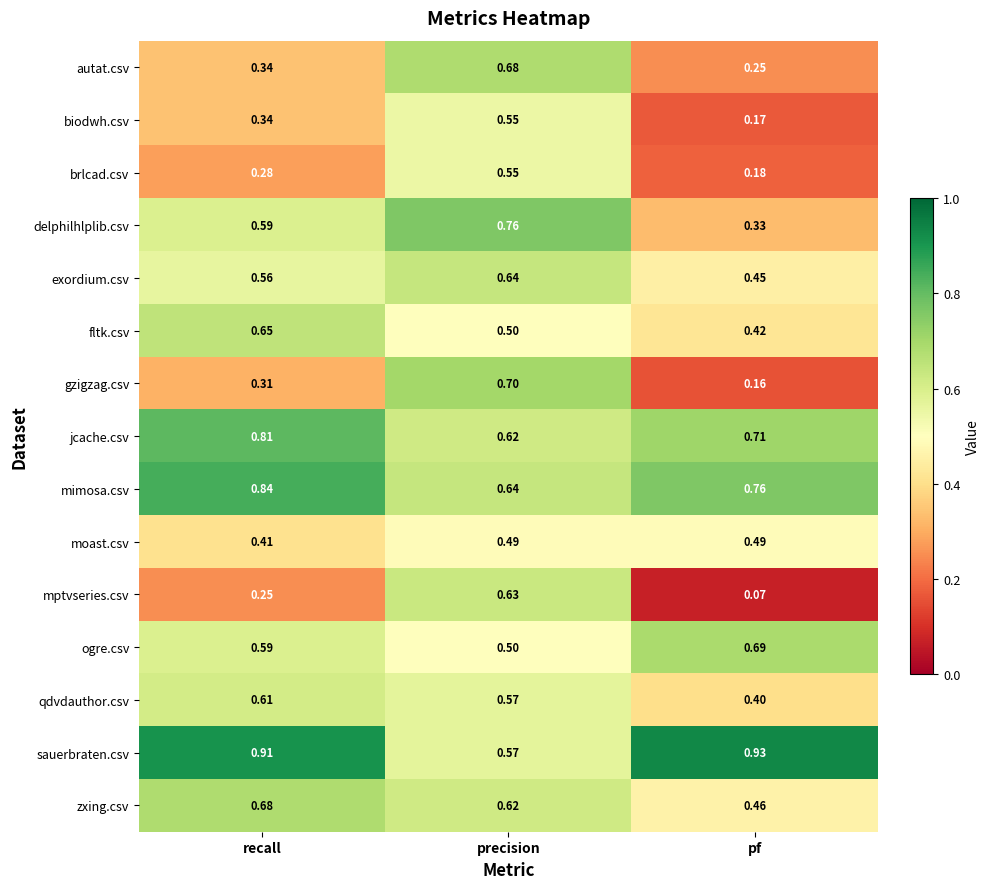

What is the spread (max minus min) of values at recall?

0.7